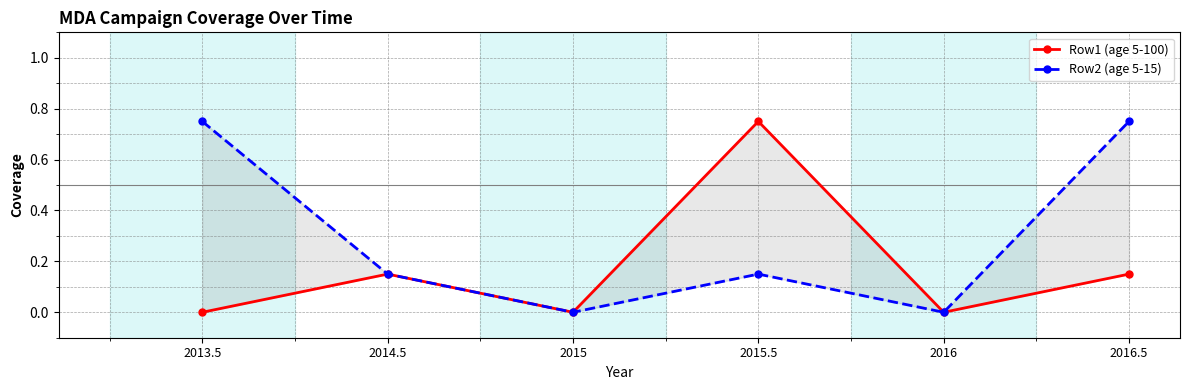

At which label does Row2 (age 5-15) reach its peak?

2013.5